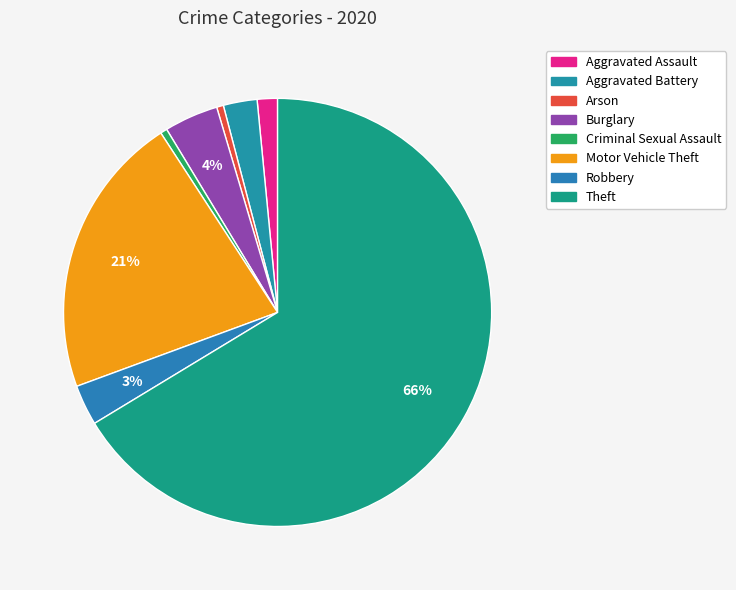

Which category has the smallest portion of the pie?

Arson